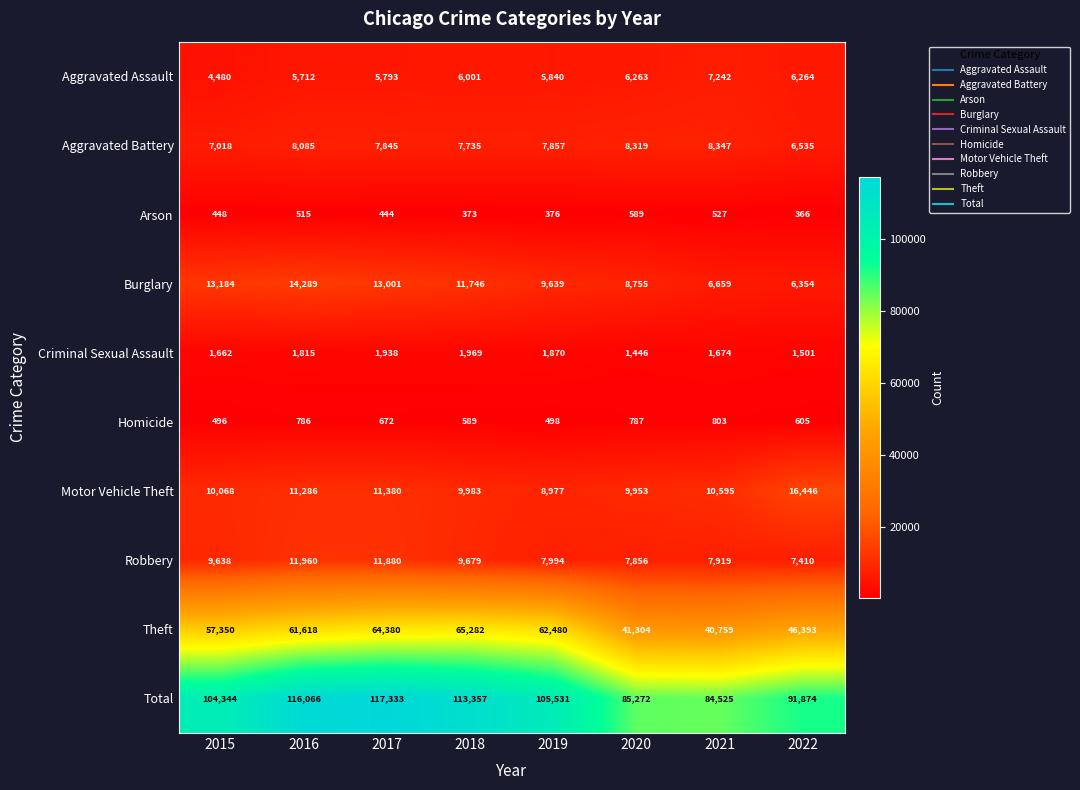

Rank the series by their maximum value, from lowest to highest.

Arson, Homicide, Criminal Sexual Assault, Aggravated Assault, Aggravated Battery, Robbery, Burglary, Motor Vehicle Theft, Theft, Total